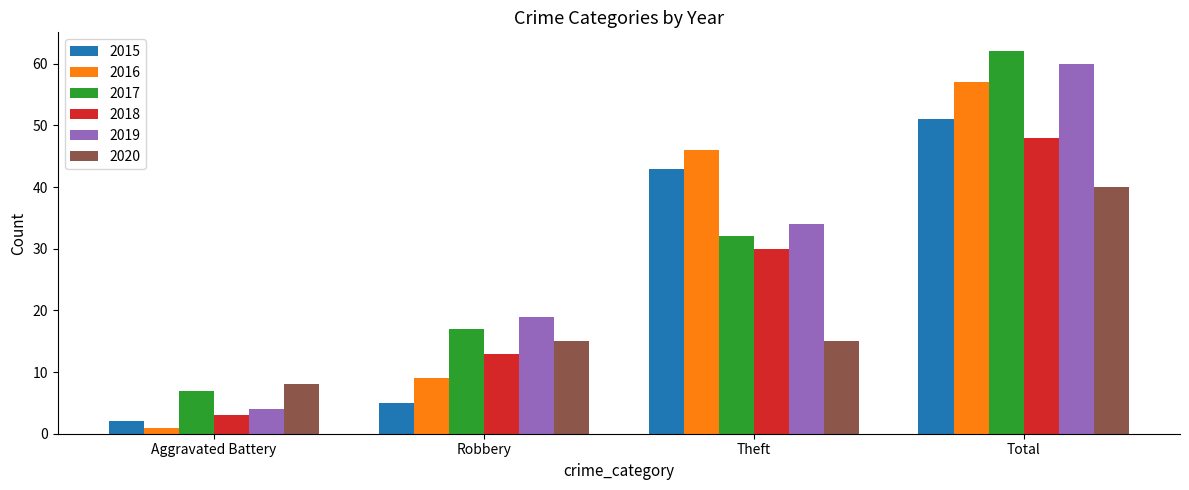

What is the average value of the 2019 series?

29